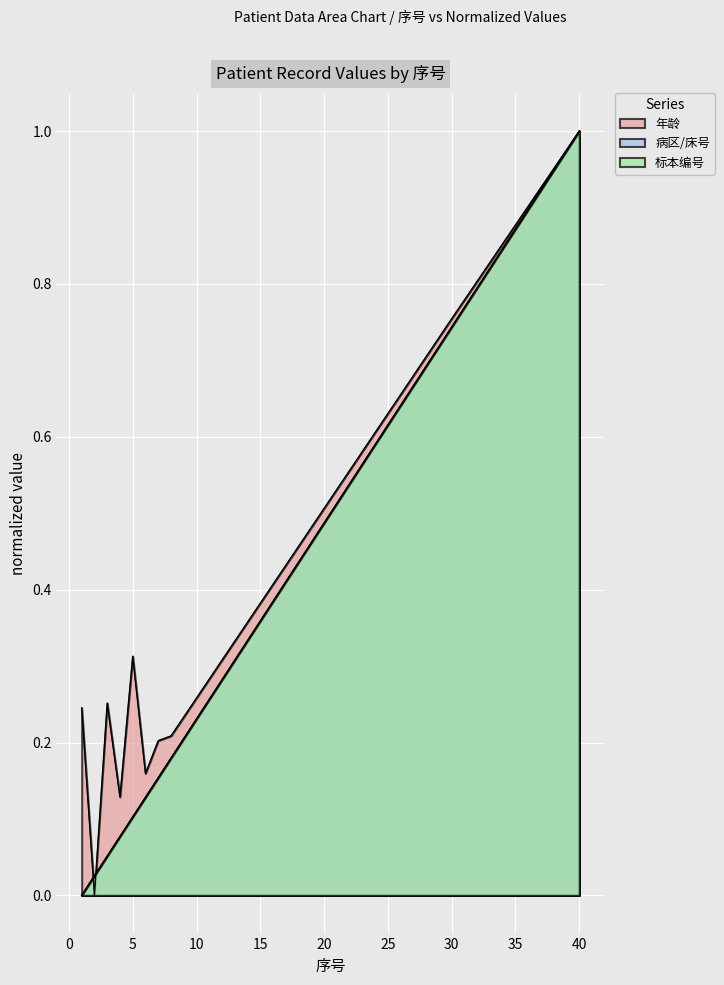

After their last crossing, which series has the higher values: 标本编号 or 年龄?

年龄